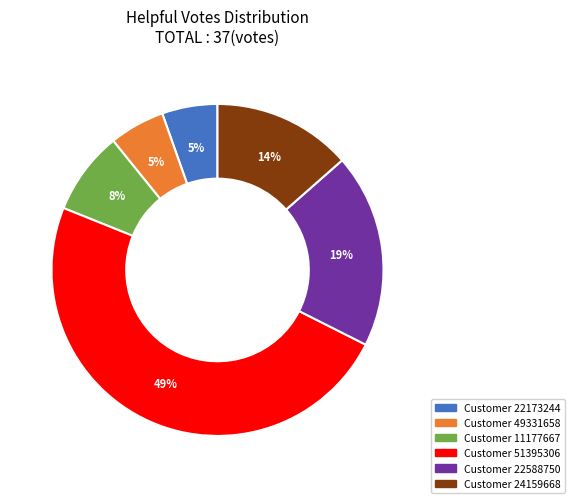

How many slices are in this pie chart?

6